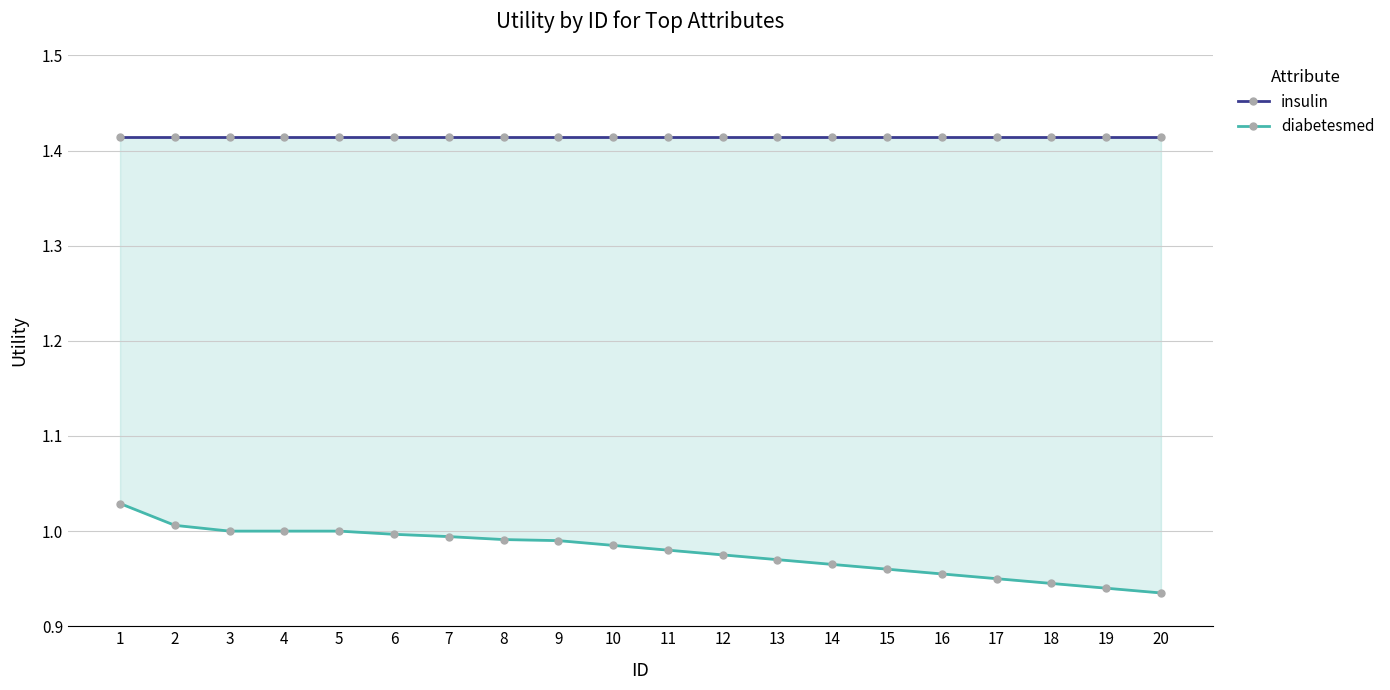

Reading left to right, list all the values displayed in this chart.

insulin: 1.4	1.4	1.4	1.4	1.4	1.4	1.4	1.4	1.4	1.4	1.4	1.4	1.4	1.4	1.4	1.4	1.4	1.4	1.4	1.4
diabetesmed: 1.0	1.0	1.0	1.0	1.0	1.0	1.0	1.0	1.0	1.0	1.0	1.0	1.0	1.0	1.0	1.0	0.9	0.9	0.9	0.9